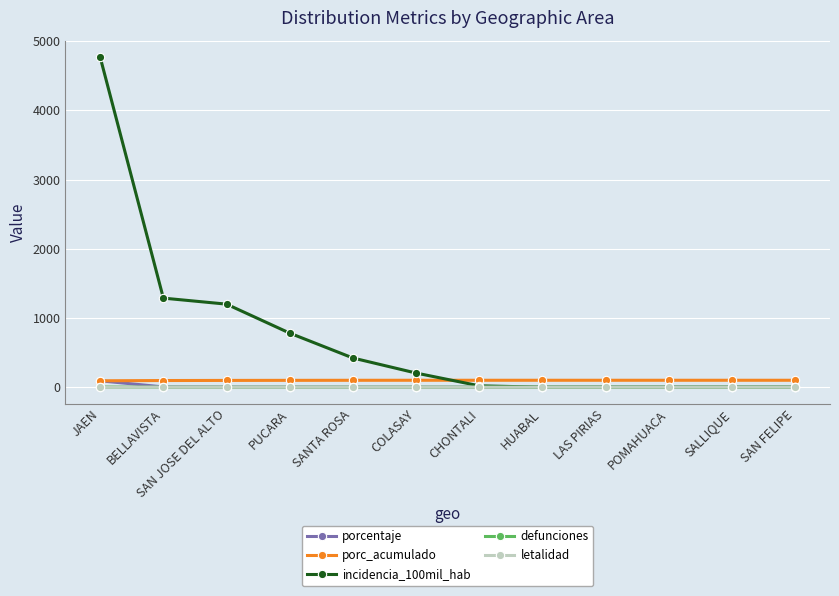

What are all the series names shown in the legend?

porcentaje, porc_acumulado, incidencia_100mil_hab, defunciones, letalidad